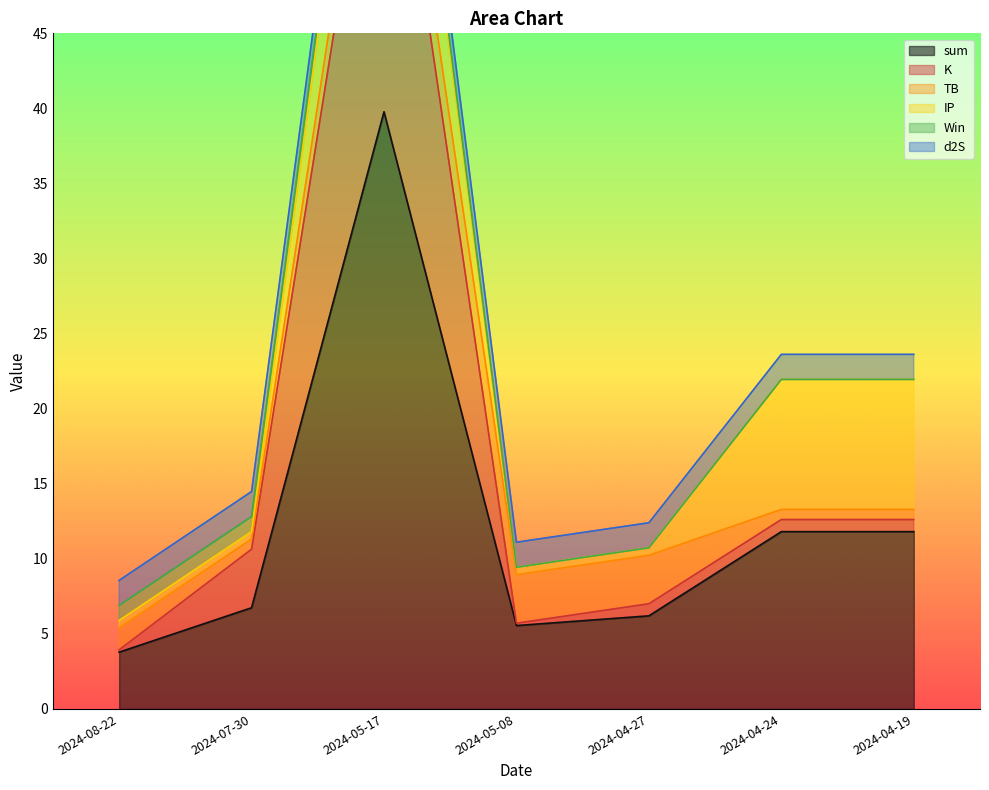

Reading left to right, list all the values displayed in this chart.

sum: 3.8	6.7	39.8	5.6	6.2	11.8	11.8
K: 0.2	3.9	26.2	0.2	0.8	0.8	0.8
TB: 1.5	0.7	3.2	3.2	3.2	0.7	0.7
IP: 0.5	0.5	8.7	0.5	0.5	8.7	8.7
Win: 1.0	1.0	1.0	0.0	0.0	0.0	0.0
d2S: 1.7	1.7	1.7	1.7	1.7	1.7	1.7